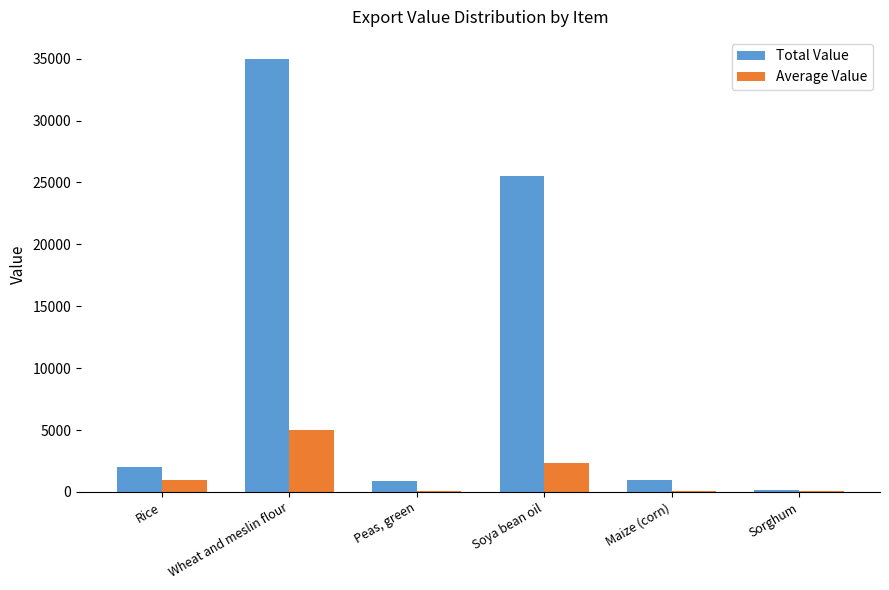

How many groups of bars are there?

6